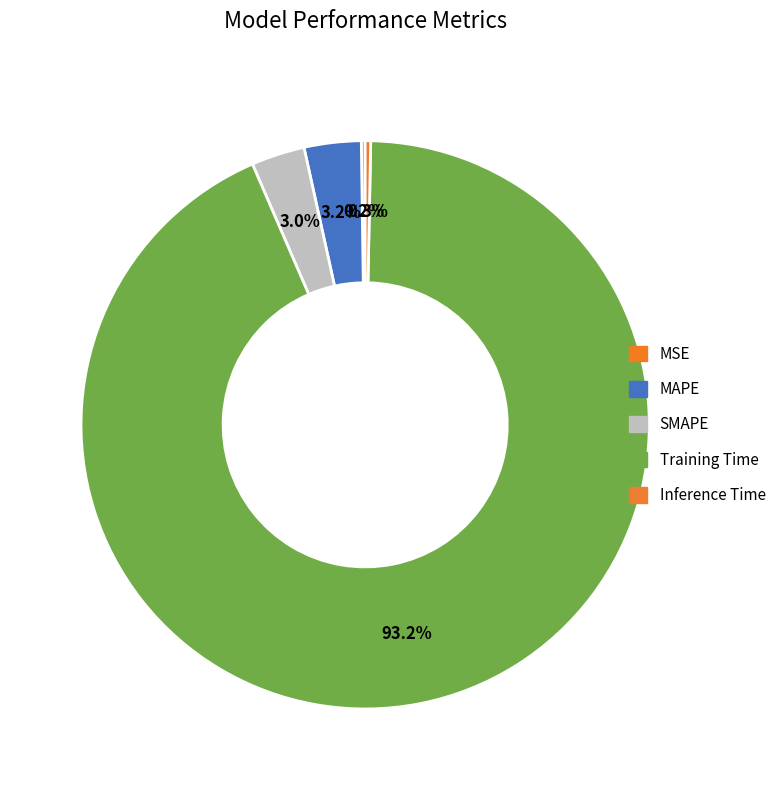

Is Inference Time the majority of the pie?

No